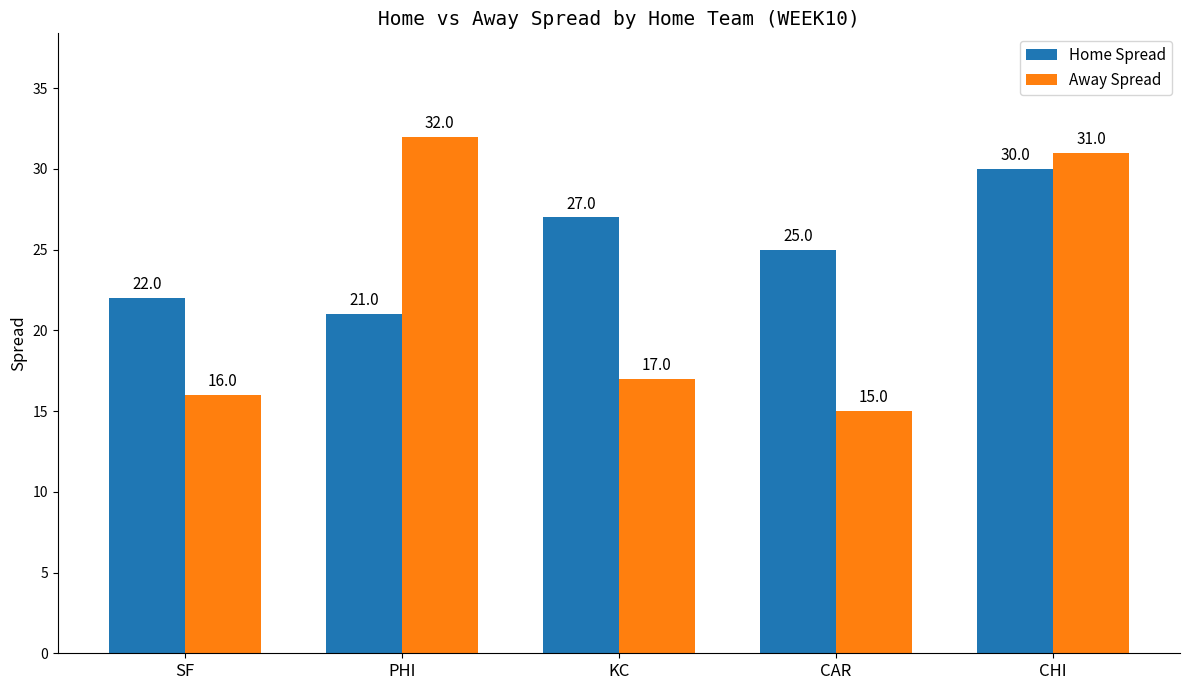

What is the sum of the Away Spread values at KC and CHI?

48